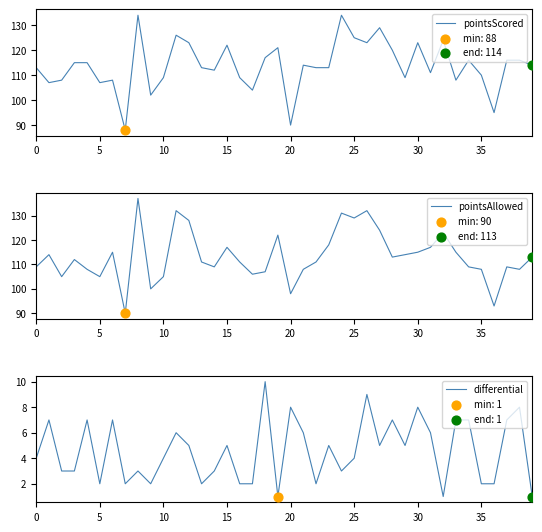

Which series has the largest total across all categories?

pointsScored